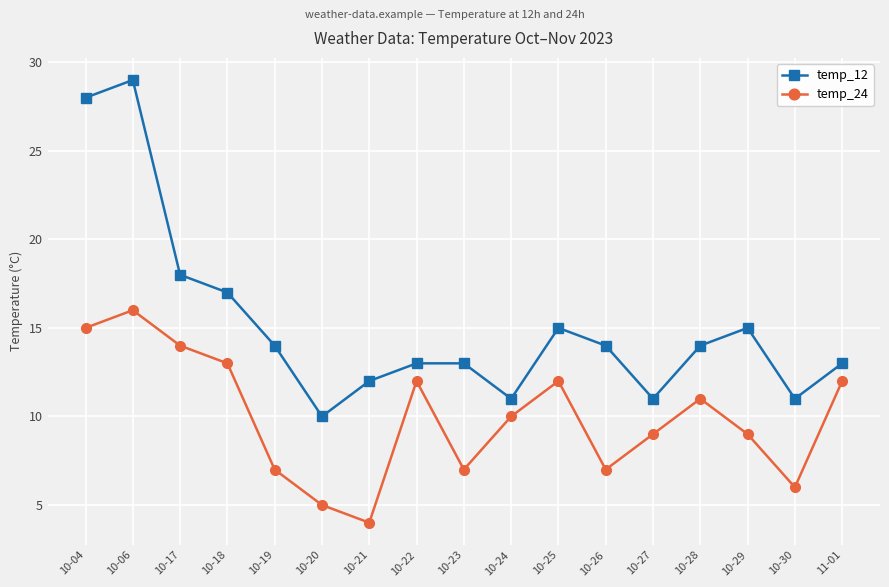

Does the chart have visible grid lines?

Yes